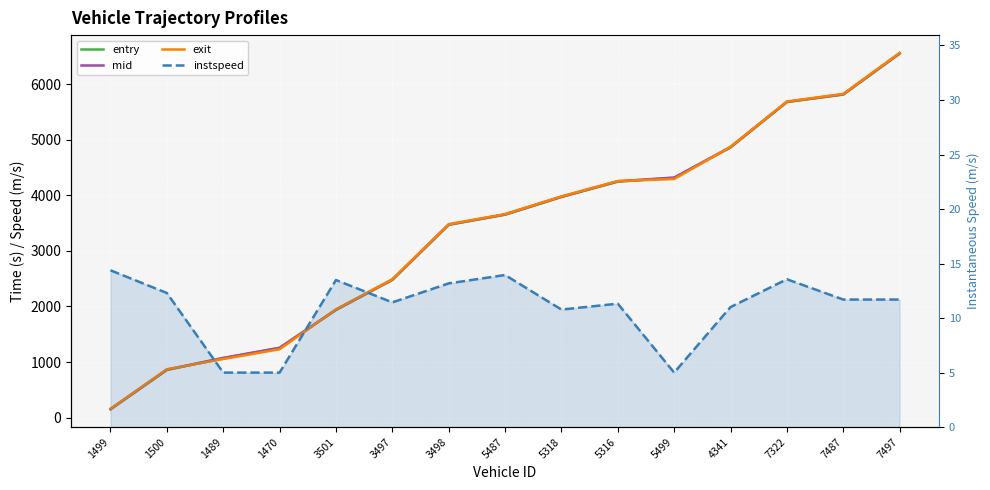

Is the value of entry at 7497 greater than the value of instspeed at 1500?

Yes